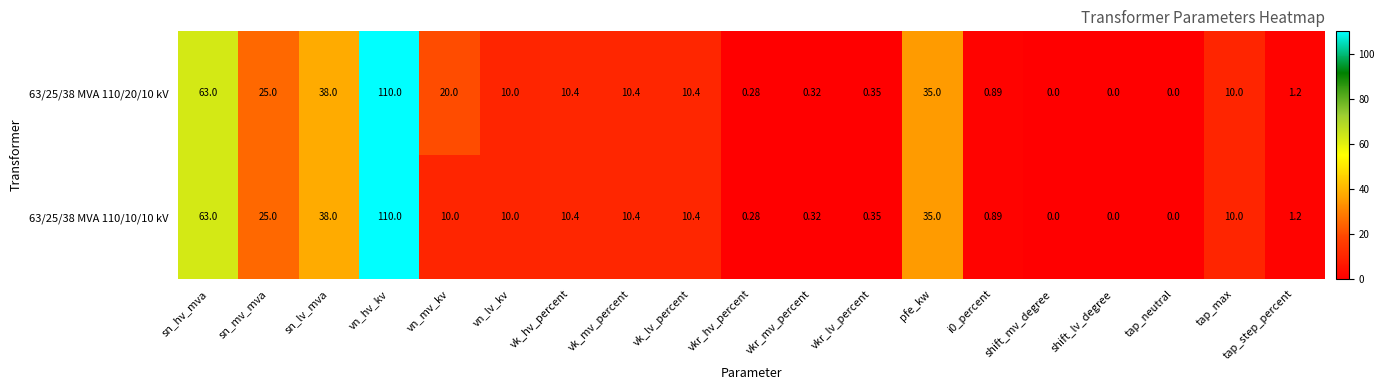

Is the value of 63/25/38 MVA 110/20/10 kV at sn_hv_mva greater than the value of 63/25/38 MVA 110/10/10 kV at shift_lv_degree?

Yes